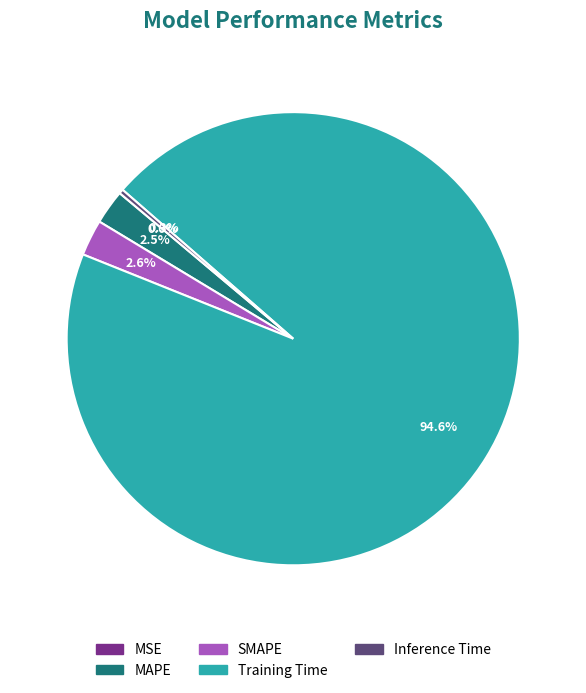

Do SMAPE and MAPE together represent more than half of the pie?

No